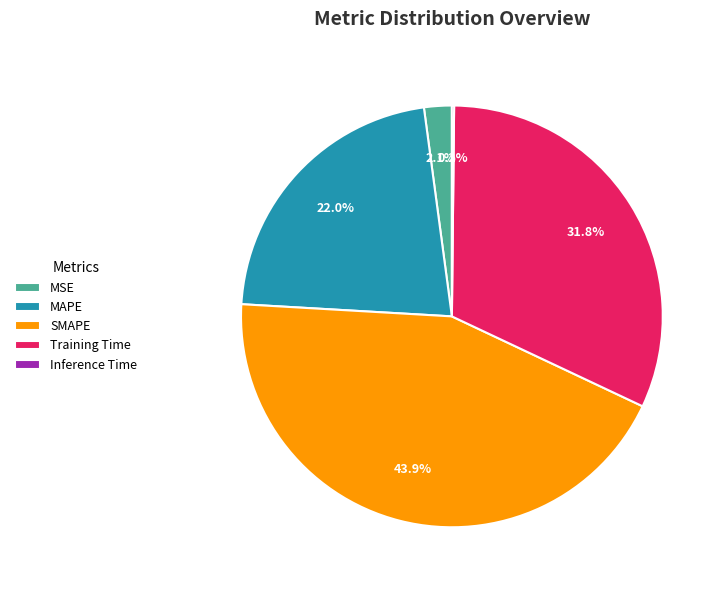

What percentage is NOT represented by Training Time?

68.2%